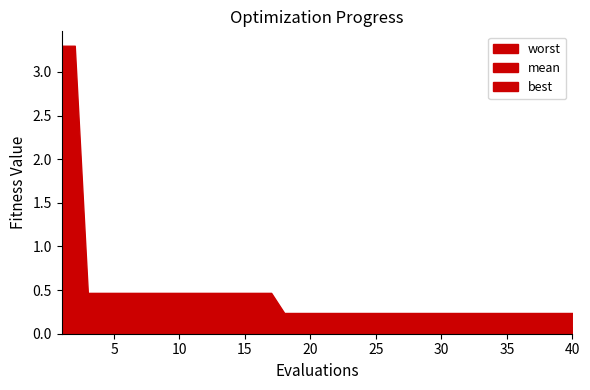

What is the difference between the maximum and minimum values in the mean series?

1.8